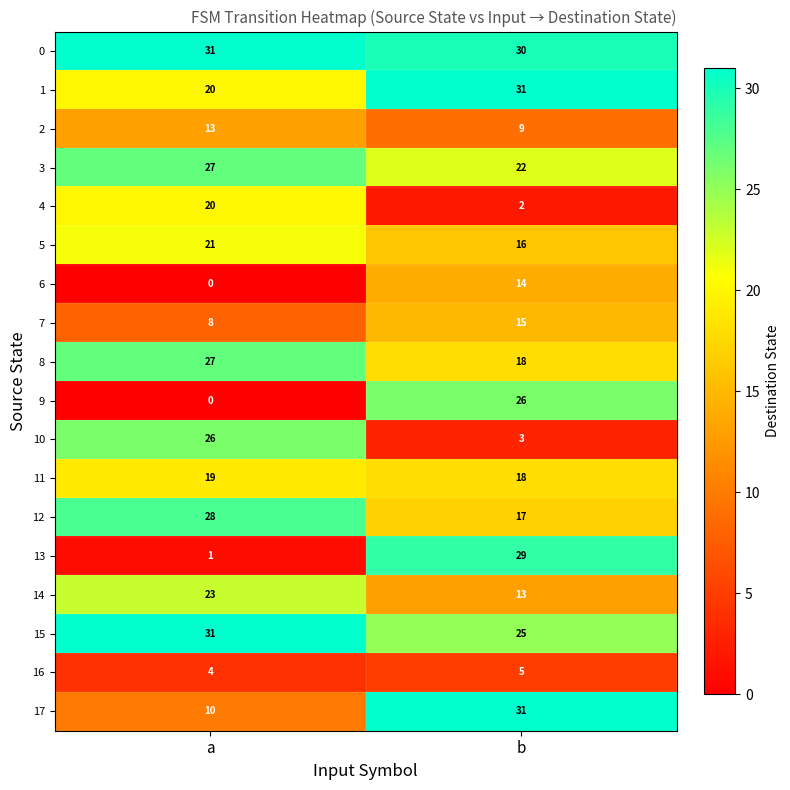

How many data points does each series have?

2